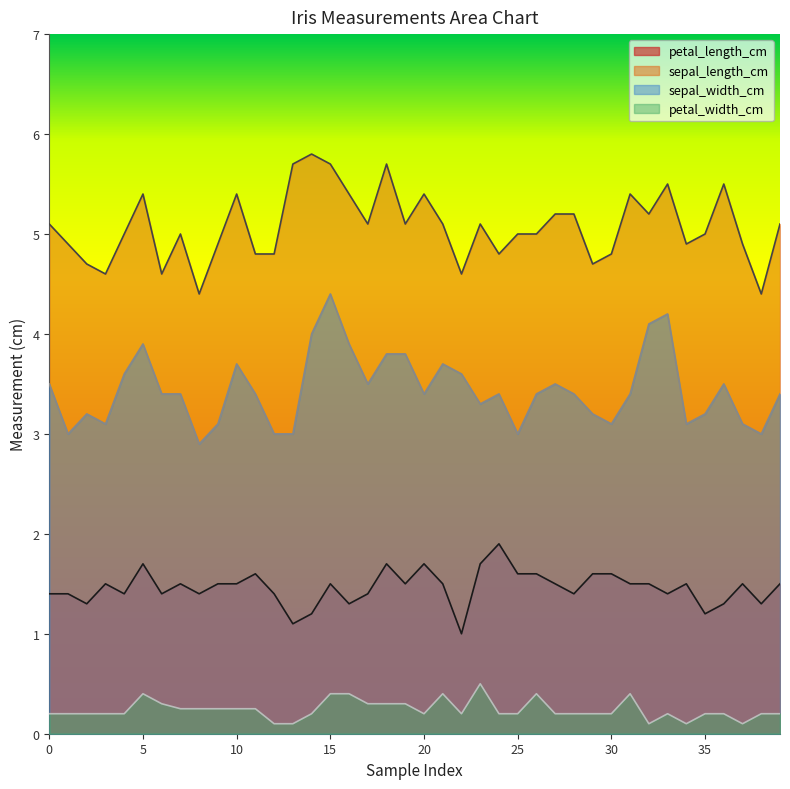

True or false: sepal_length_cm and petal_width_cm intersect in this chart.

False